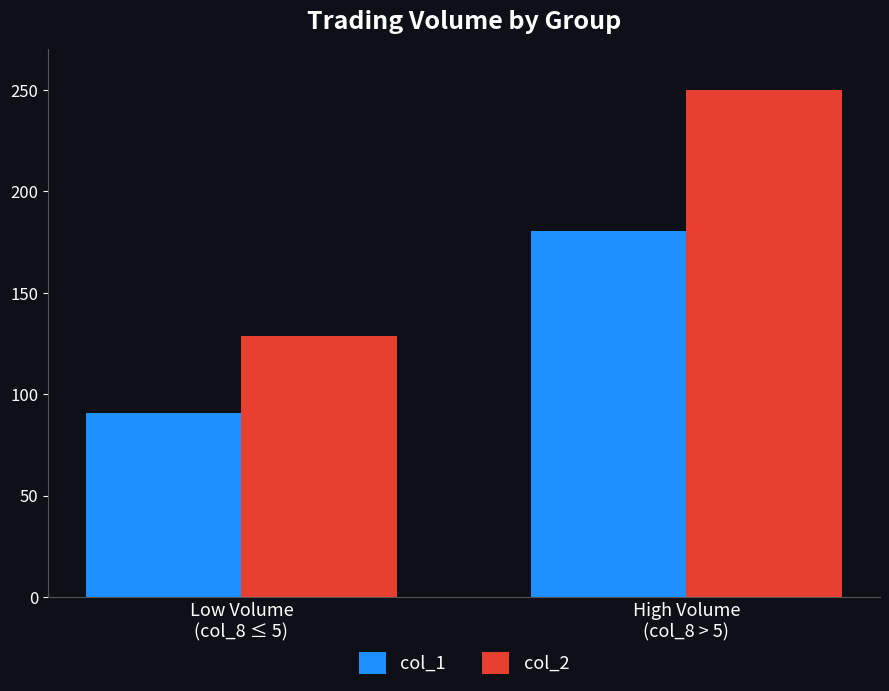

Is the value of col_1 at Low Volume
(col_8 ≤ 5) greater than the value of col_2 at High Volume
(col_8 > 5)?

No